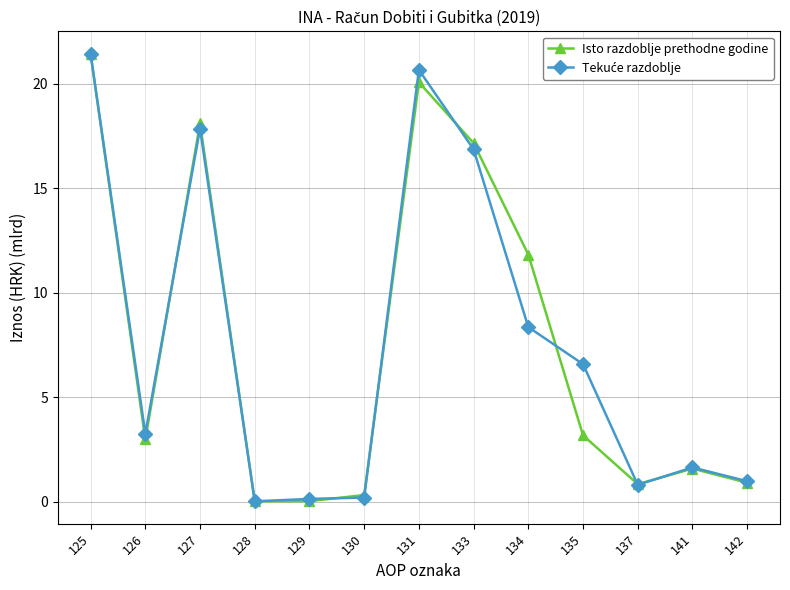

Is it true that Isto razdoblje prethodne godine equals 0.8 at 137?

True